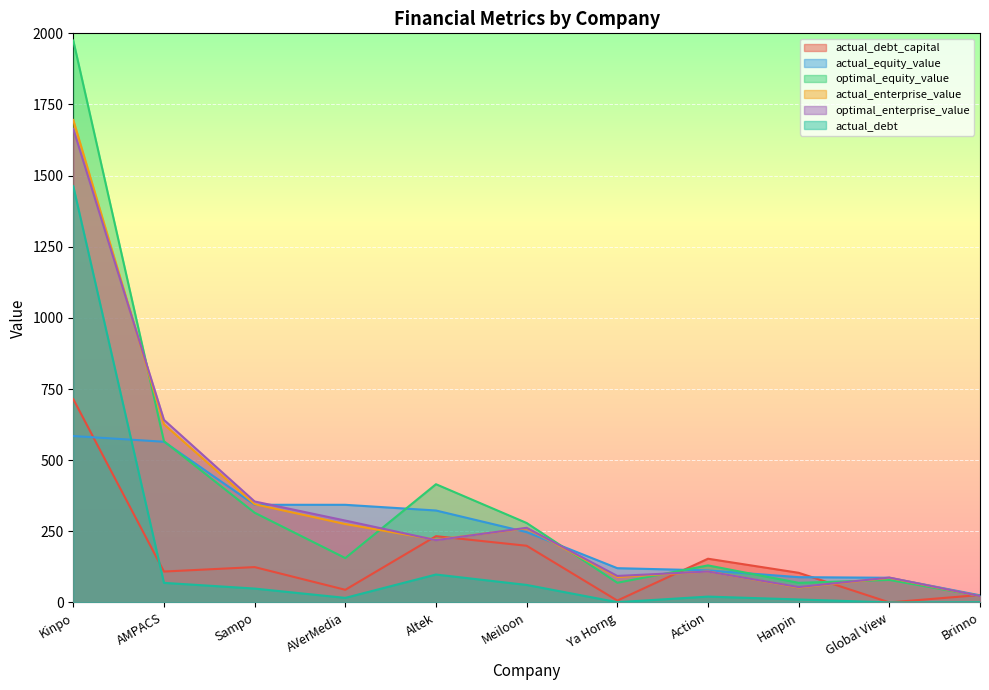

How many series are shown in this chart?

6